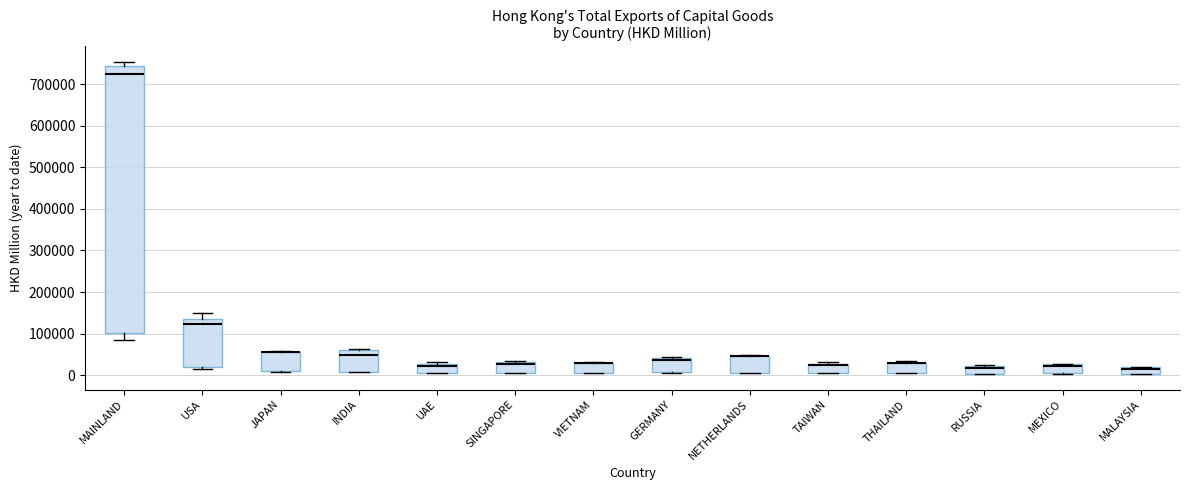

Reading left to right, read every box against the y-axis: the position of its median line, the range the box covers, and the ends of its whiskers. The values are not printed on the chart, so give them approximately, as read against the axis.

MAINLAND: median 720000, box 100000 to 740000, whiskers 80000 to 750000
USA: median 120000, box 20000 to 140000, whiskers 10000 to 150000
JAPAN: median 60000 (drawn on the box's upper edge), box 10000 to 60000, whiskers 10000 to 60000
INDIA: median 50000, box 10000 to 60000, whiskers 10000 to 60000
UAE: median 20000, box 10000 to 30000, whiskers 10000 to 30000 (just above the box's upper edge)
SINGAPORE: median 30000 (just below the box's upper edge), box 10000 to 30000, whiskers 10000 to 30000 (just above the box's upper edge)
VIETNAM: median 30000 (drawn on the box's upper edge), box 10000 to 30000, whiskers 0 to 30000
GERMANY: median 40000 (just below the box's upper edge), box 10000 to 40000, whiskers 10000 to 40000
NETHERLANDS: median 50000 (drawn on the box's upper edge), box 10000 to 50000, whiskers 0 to 50000 (just above the box's upper edge)
TAIWAN: median 20000 (drawn on the box's upper edge), box 0 to 30000, whiskers 0 to 30000 (just above the box's upper edge)
THAILAND: median 30000 (drawn on the box's upper edge), box 0 to 30000, whiskers 0 to 30000 (just above the box's upper edge)
RUSSIA: median 20000 (just below the box's upper edge), box 0 to 20000, whiskers 0 to 20000
MEXICO: median 20000, box 0 to 30000, whiskers 0 to 30000
MALAYSIA: median 20000 (drawn on the box's upper edge), box 0 to 20000, whiskers 0 to 20000